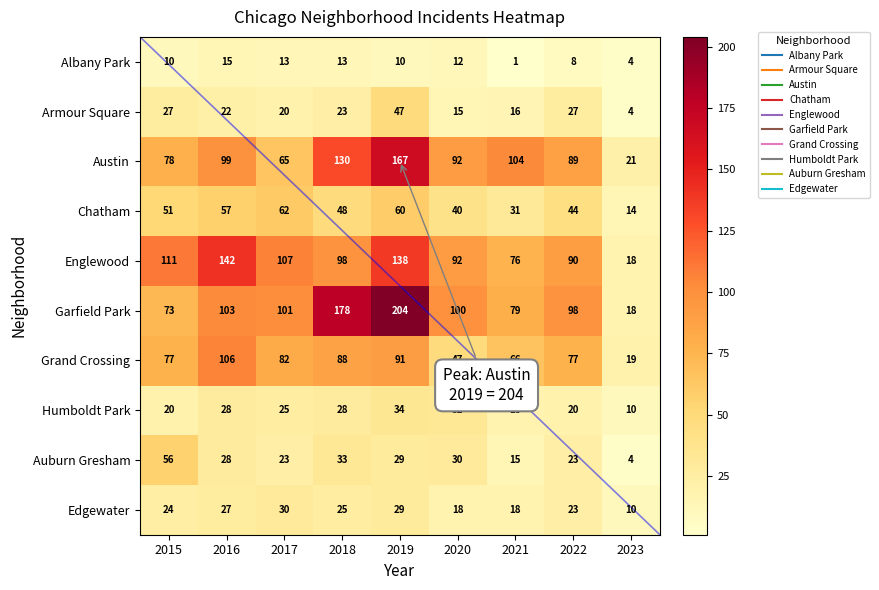

Which series changed the most between 2018 and 2022?

Garfield Park